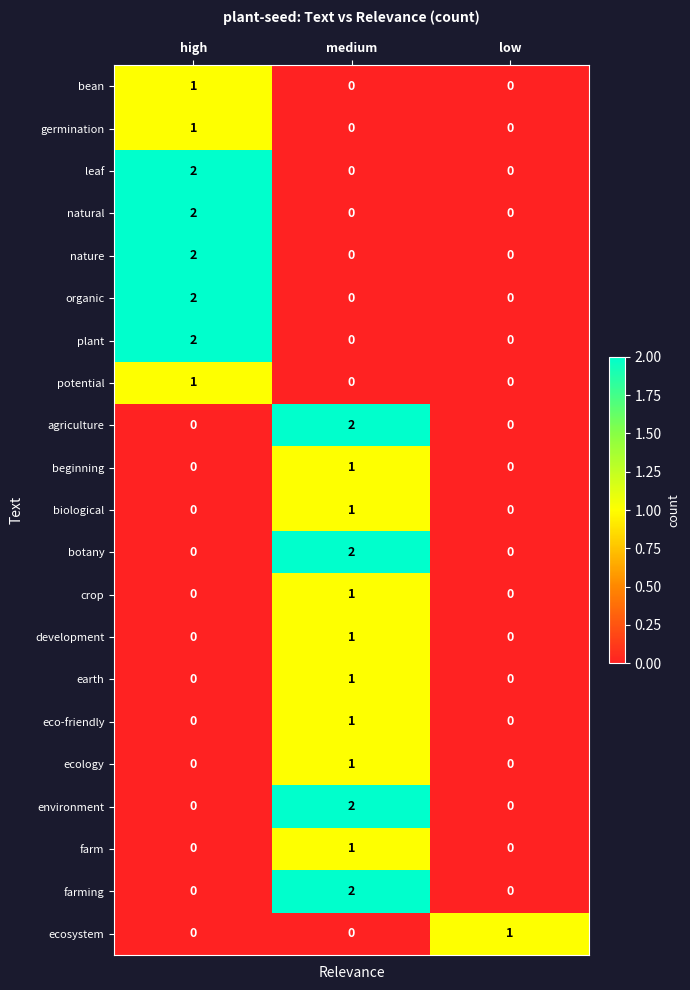

Count the crop values in the range 0 to 1.

3